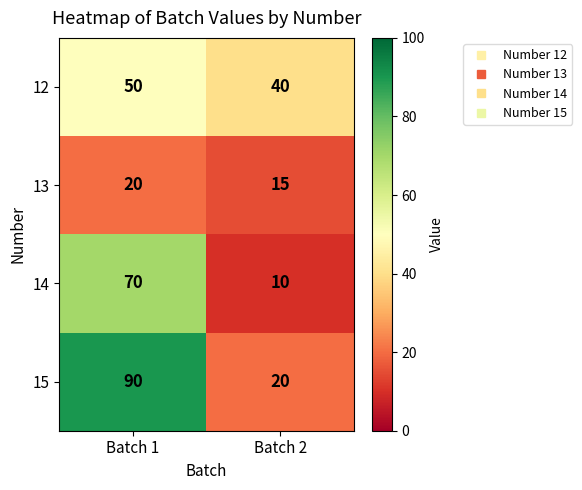

Which category has the highest value in the 12 series?

Batch 1